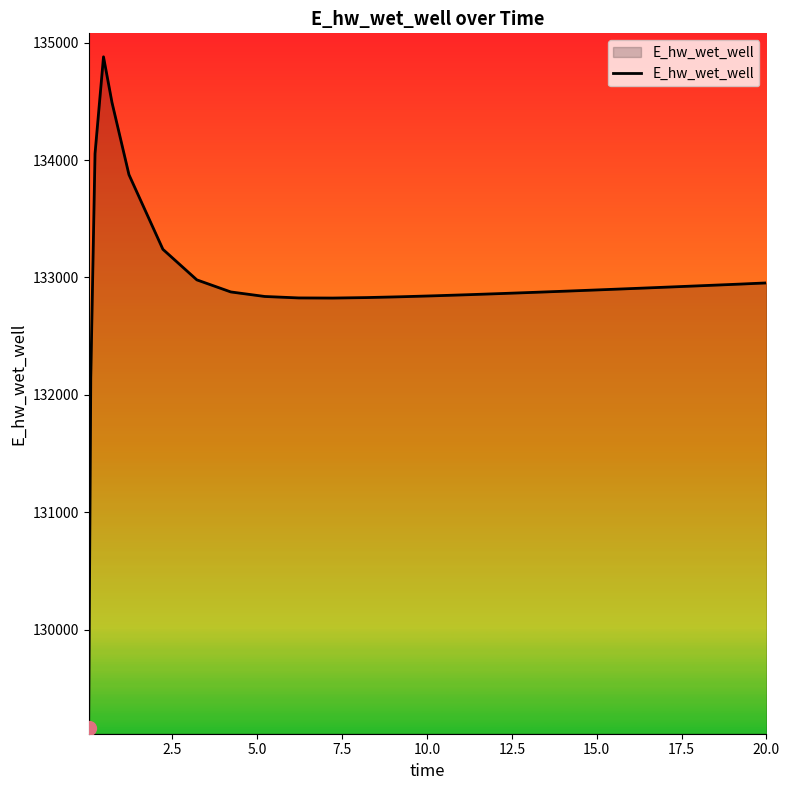

What is the difference between the maximum and minimum values?

5715.3